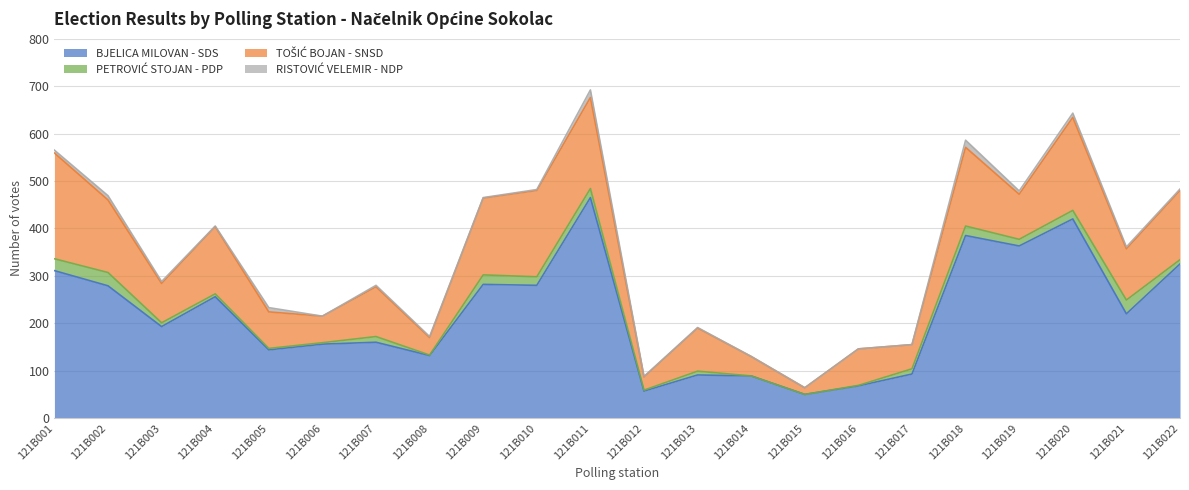

What is the difference between the highest and lowest values at 121B003?

189